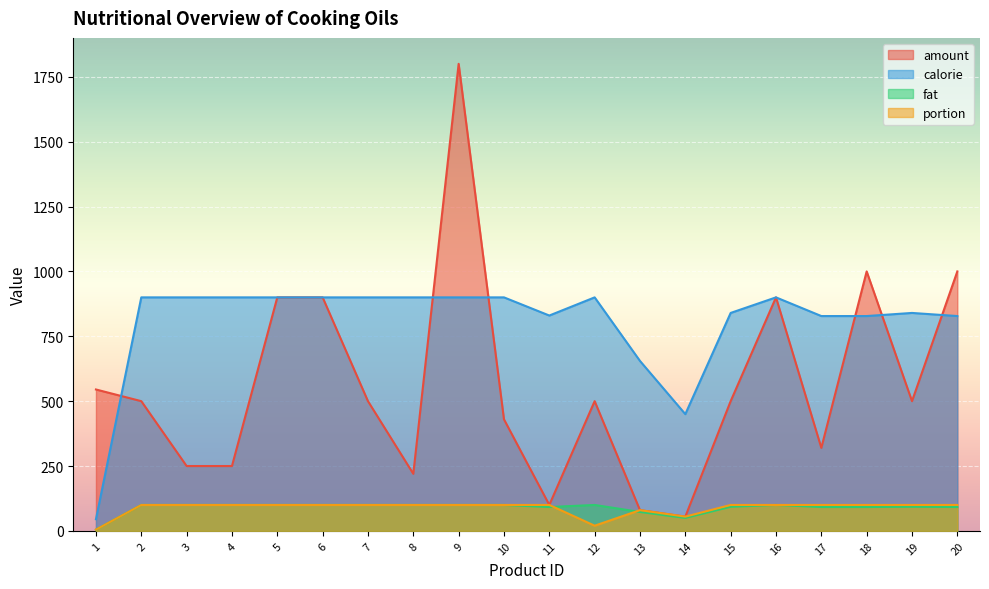

What is the value of the fat point at the 20th from the left?

92